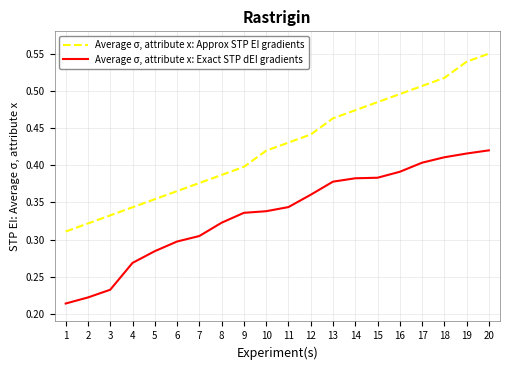

What is the difference between the Average σ, attribute x: Exact STP dEI gradients values at 12 and 3?

0.1